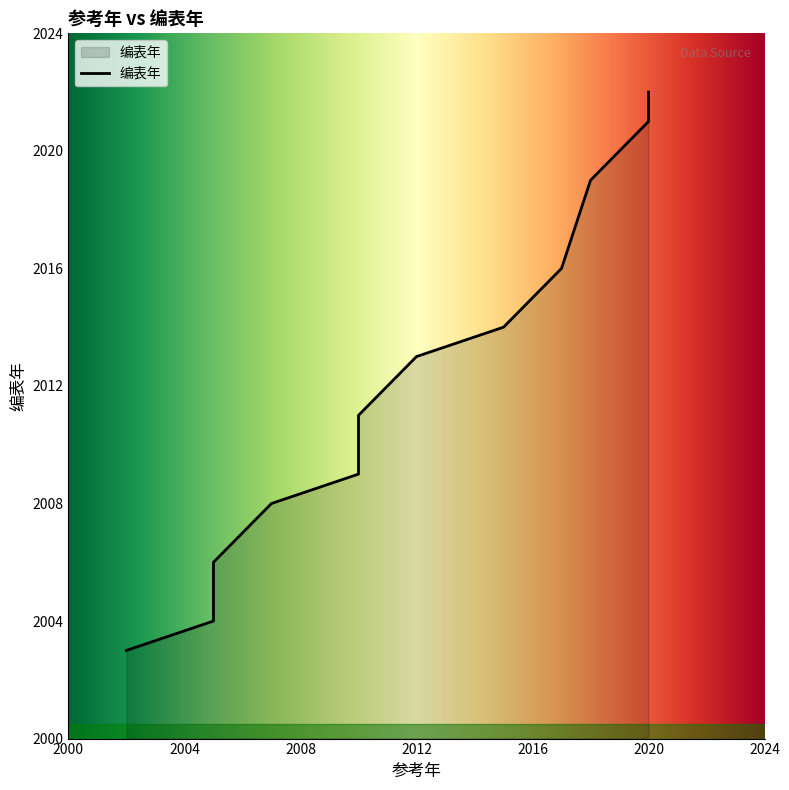

What is the difference between the maximum and minimum values?

19